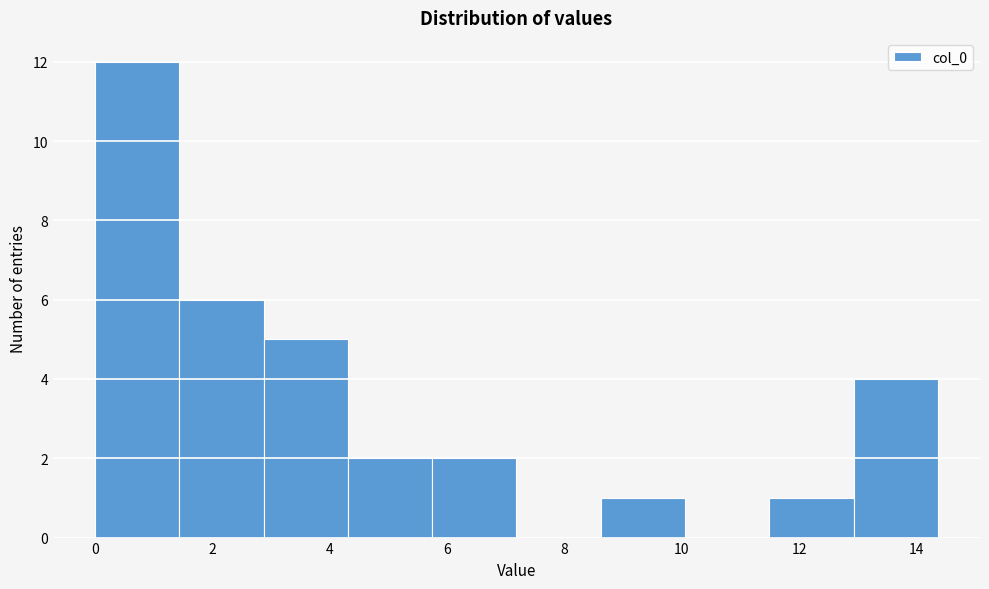

Over which range of the x-axis is the bar tallest?

0.0 to 1.4